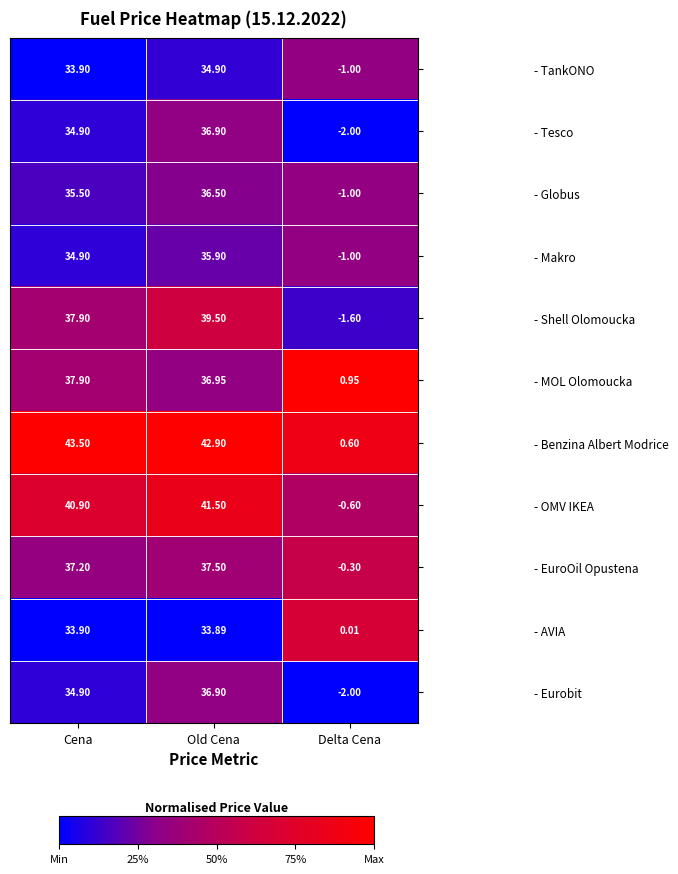

Which series has the largest total across all categories?

- Benzina Albert Modrice